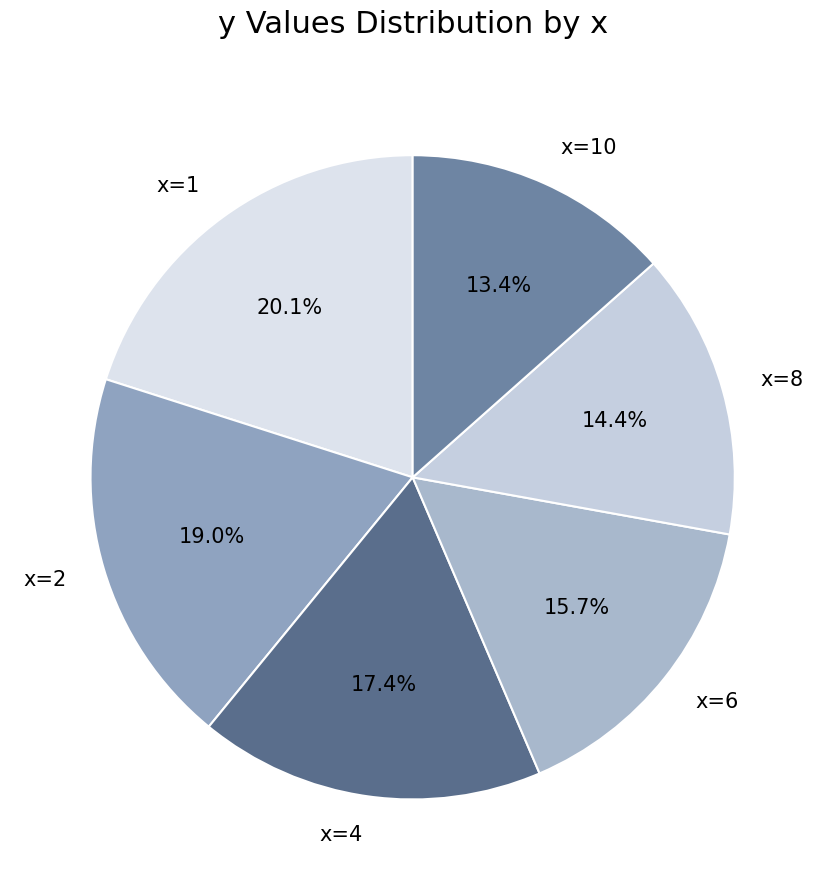

What percentage is the x=4 slice, to the nearest percent?

17%